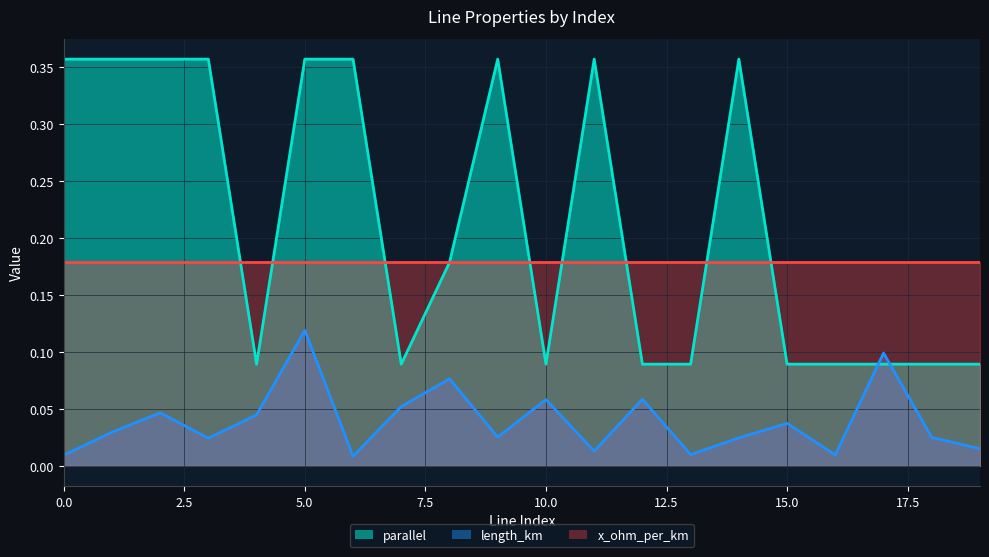

How many data points does each series have?

20